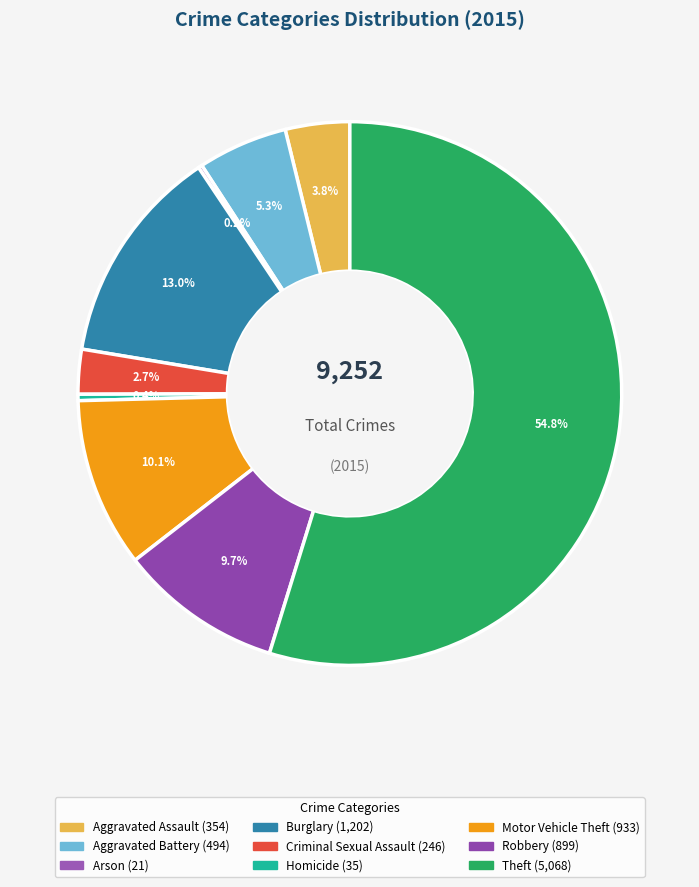

What is the largest slice in the pie chart?

Theft